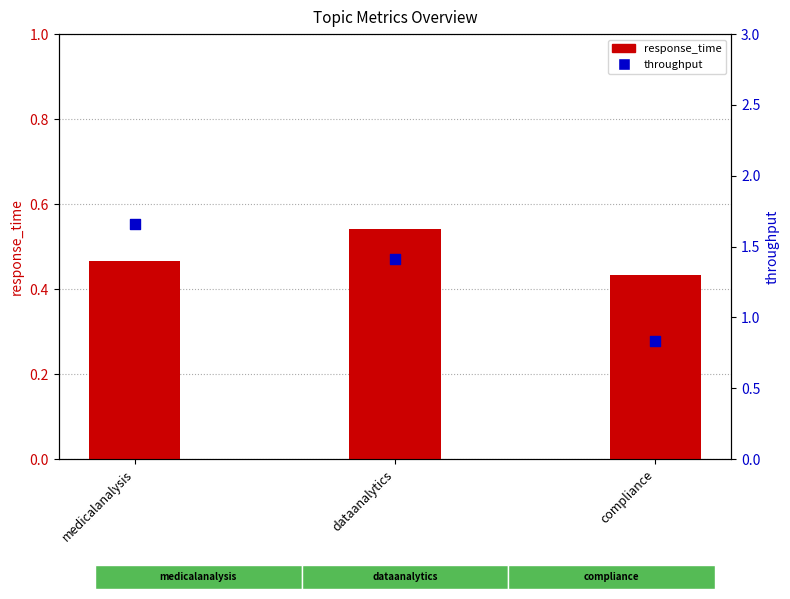

Which series has the widest spread of Y values?

throughput